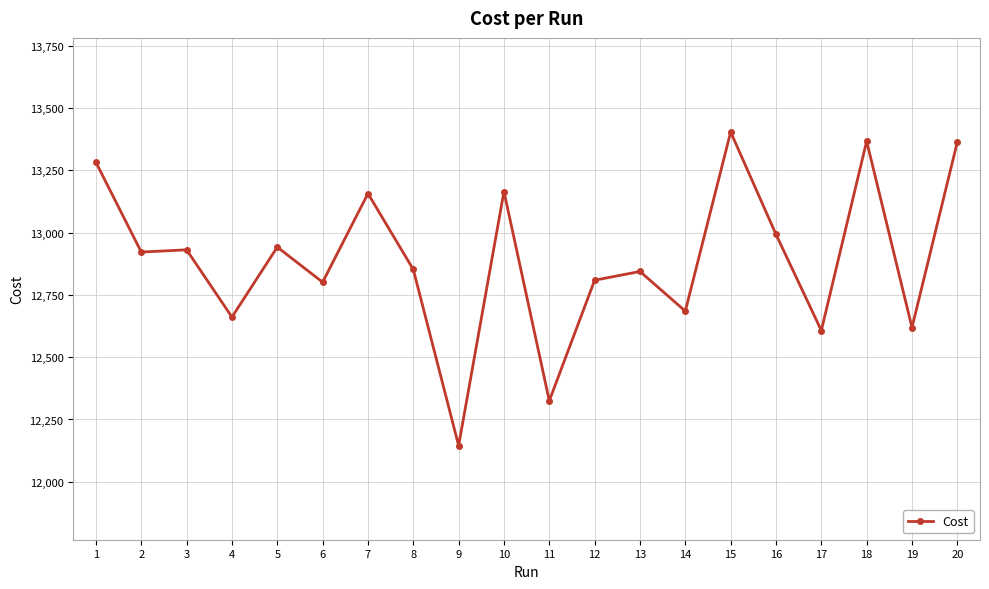

Does the chart have visible grid lines?

Yes